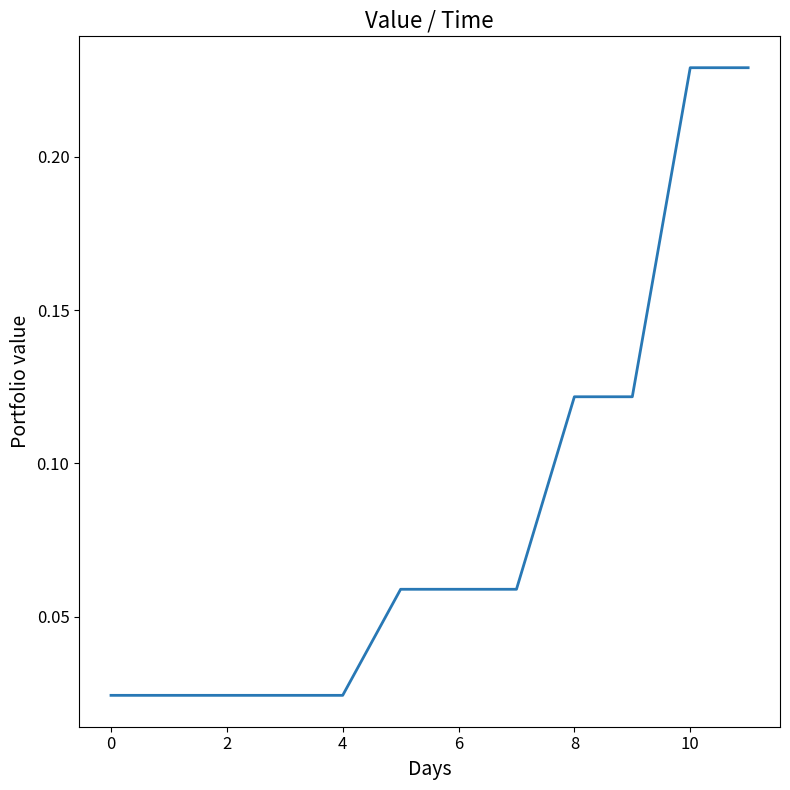

How many lines are shown in the chart?

1